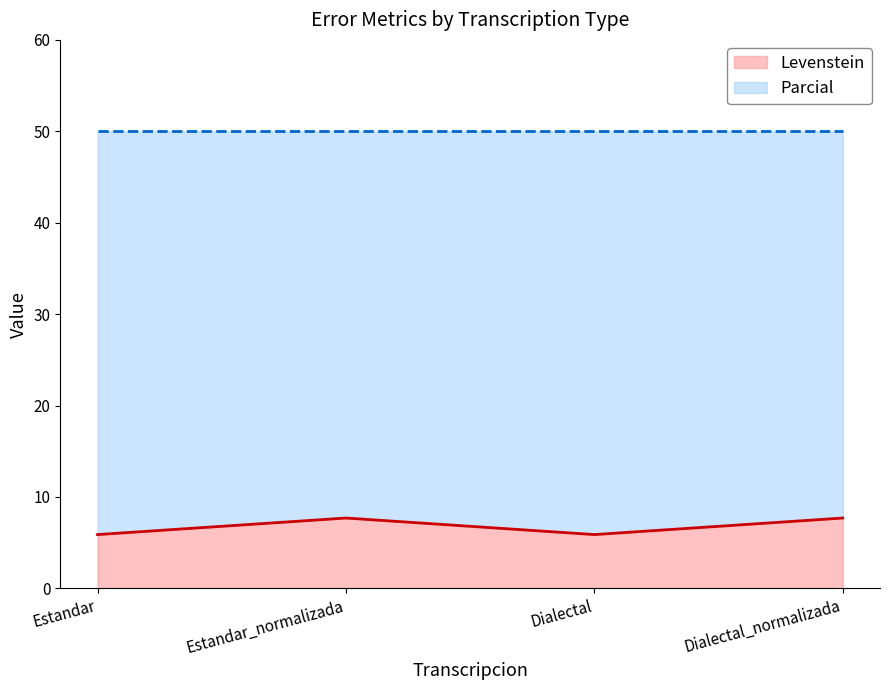

At which category does the chart reach its minimum across all series?

Estandar